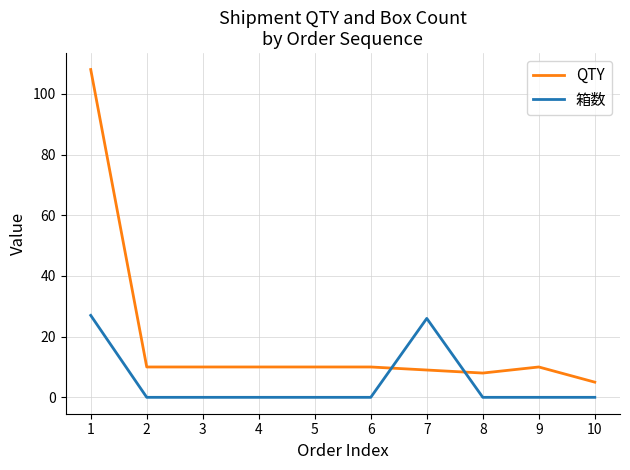

What is the sum of the 箱数 values at 10 and 1?

27